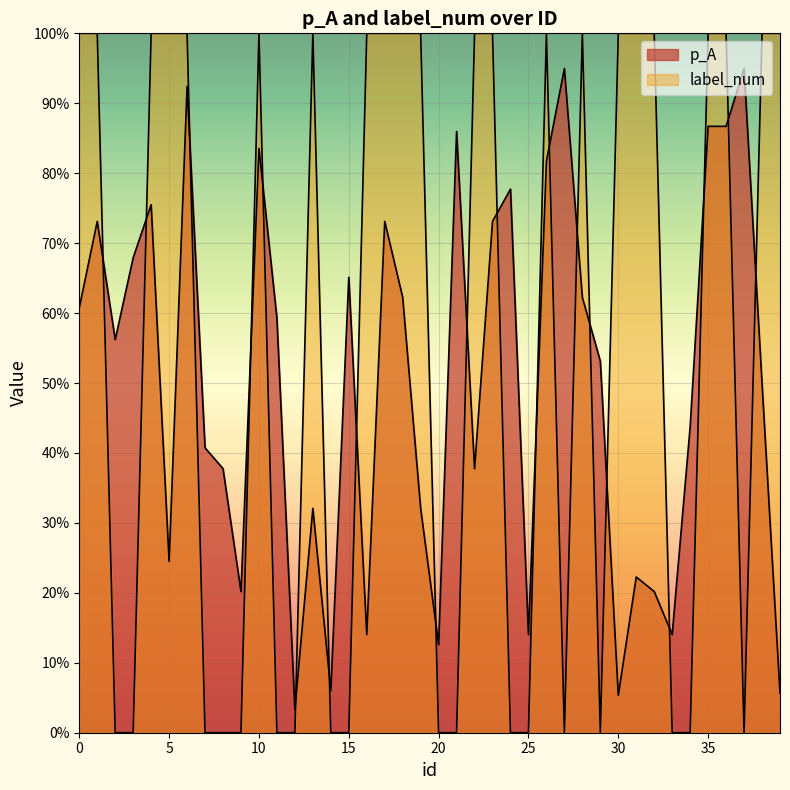

How many intersections are there between p_A and label_num?

20